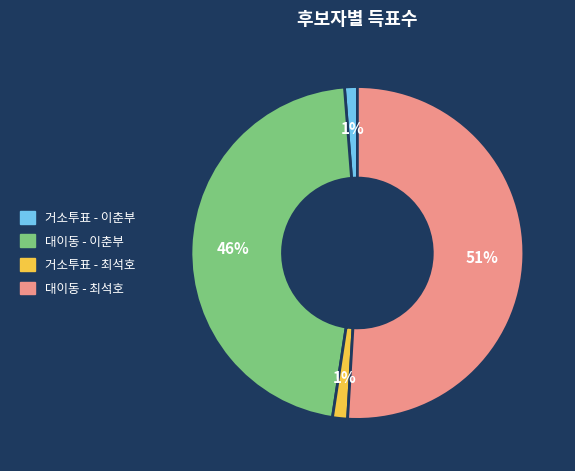

Is there a majority slice in this chart?

Yes